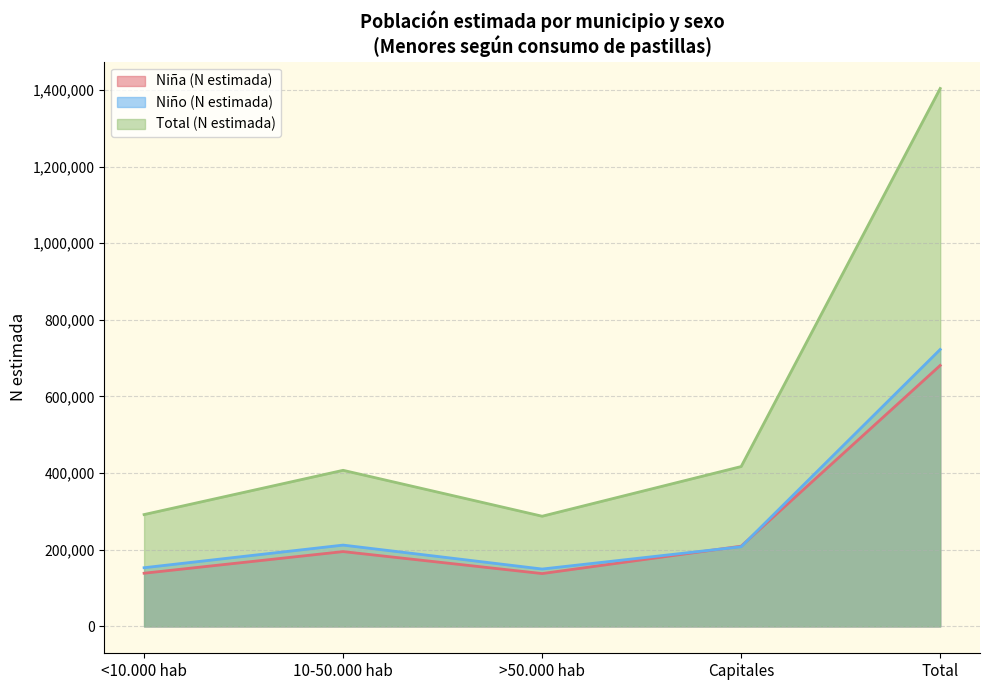

What is the value of the Niño (N estimada) point at the 1st from the left?

153077